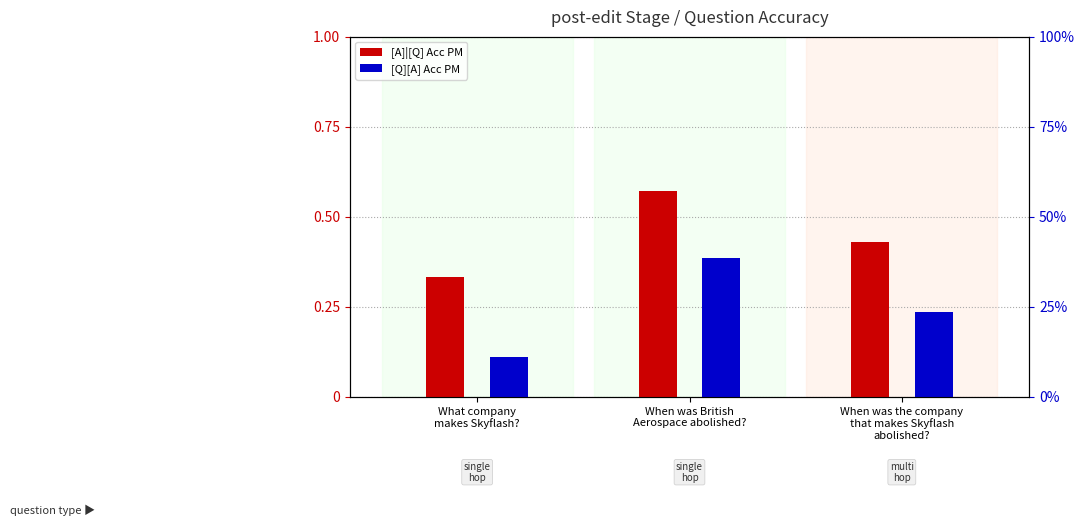

What is the label of the 3rd bar from the left?

When was the company
that makes Skyflash
abolished?